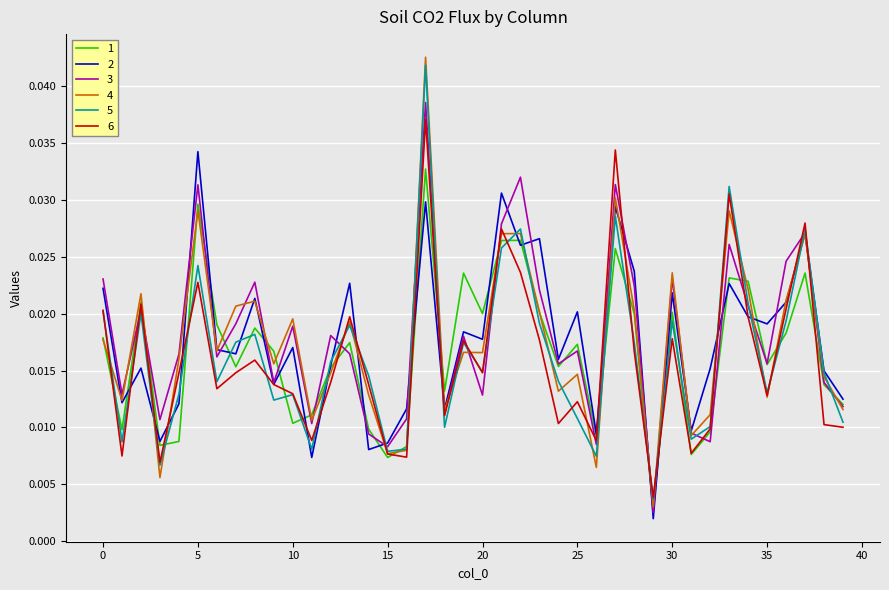

Which series has the largest range (max minus min)?

4